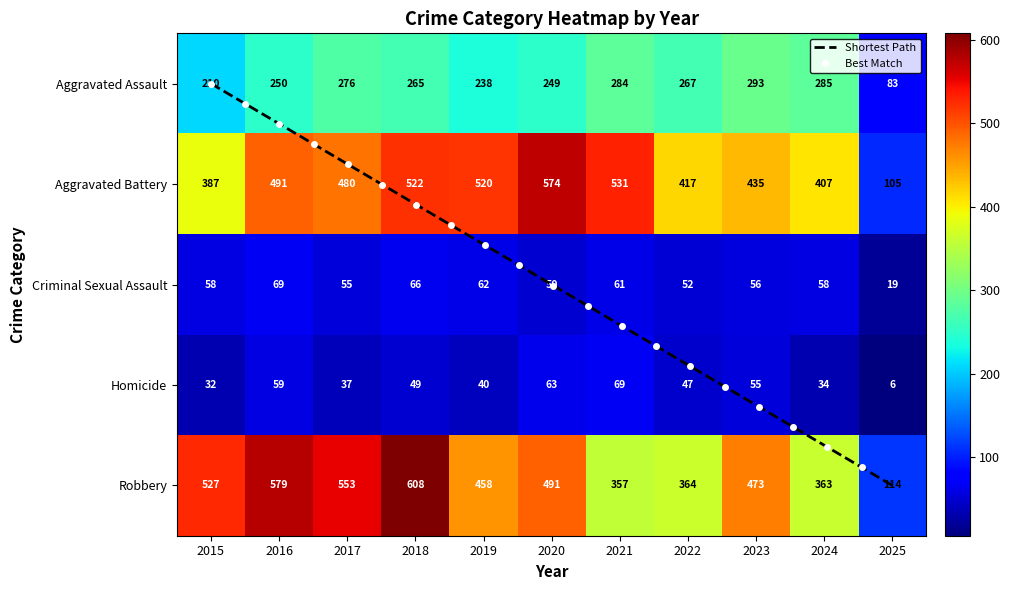

What is the total value across all series at 2018?

1510